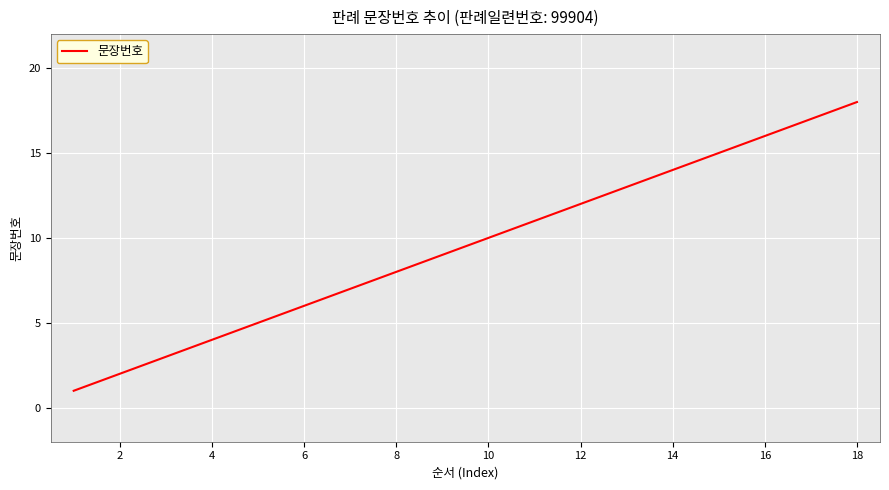

Count the number of data series in this chart.

1